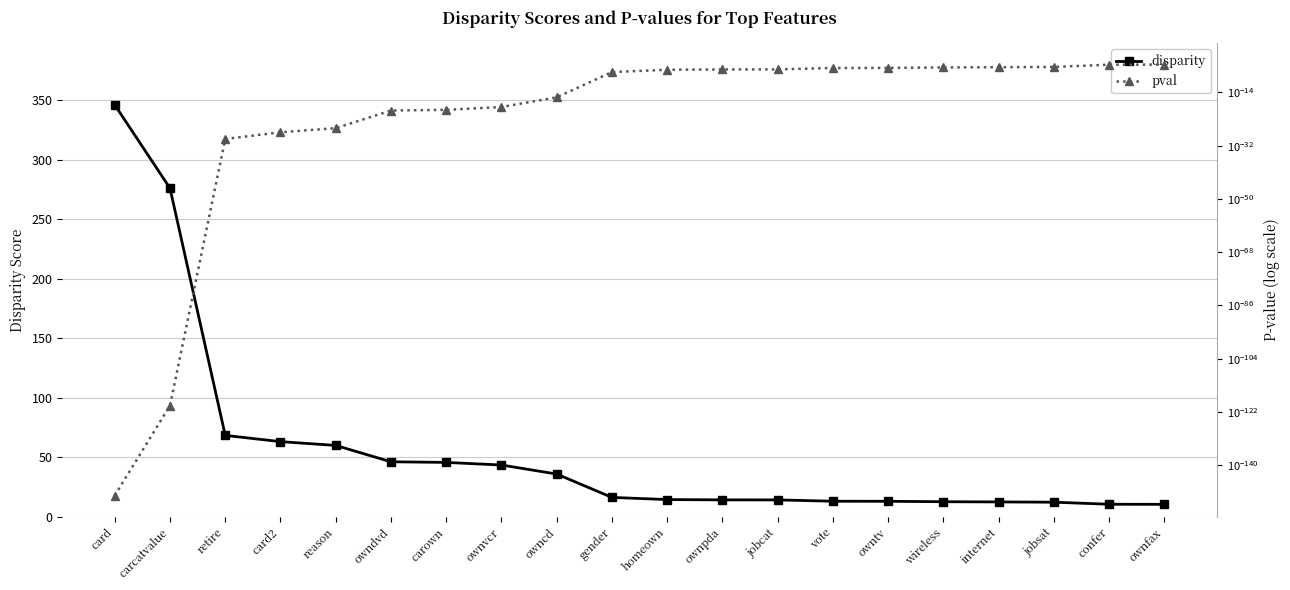

What is the label of the 19th point from the left?

confer